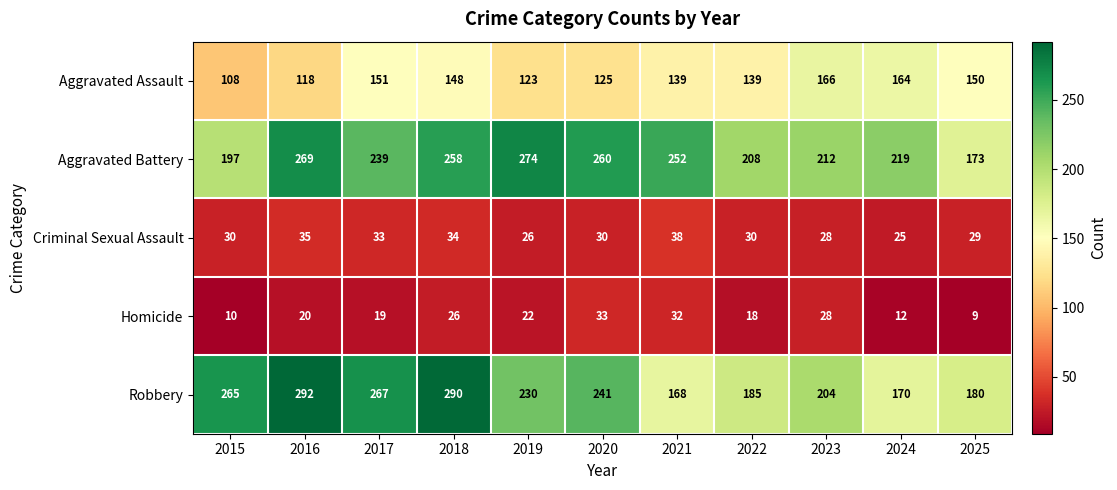

At how many categories does at least one series exceed 52?

11